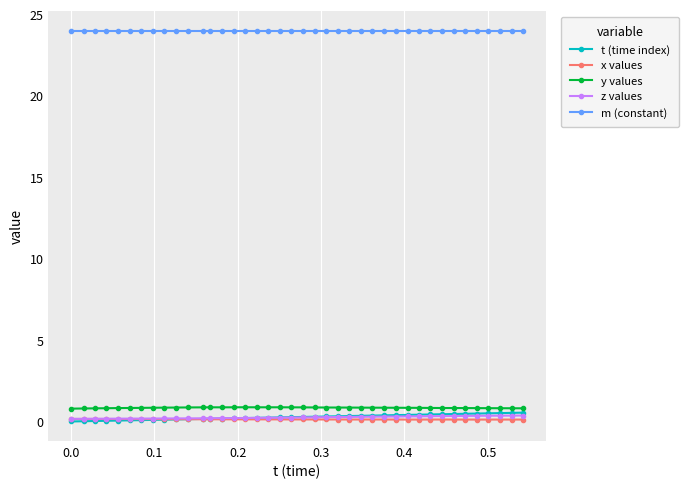

True or false: y values and m (constant) cross at least once.

False